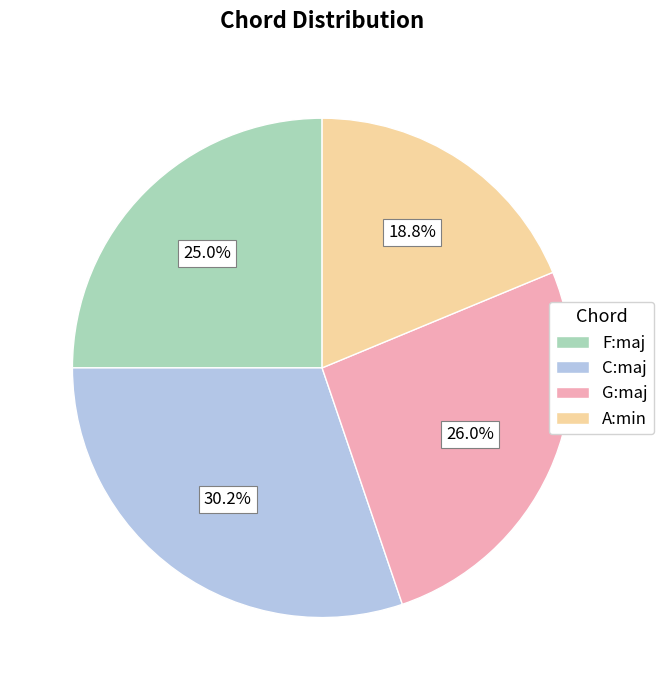

The F:maj slice represents 15% of the pie. True or false?

False